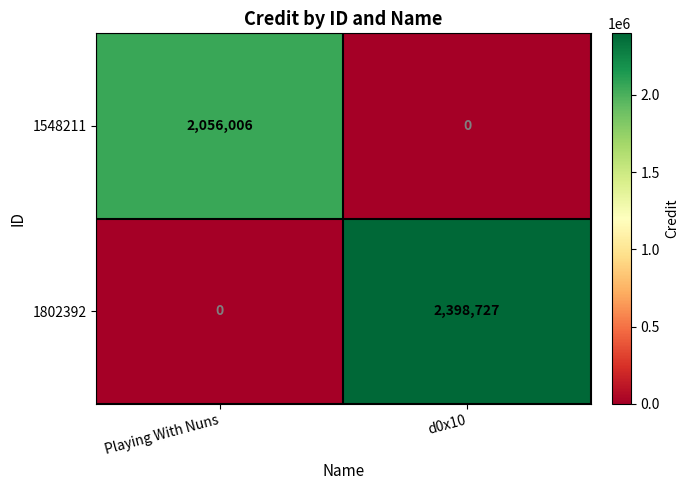

Where is 1802392 nearest to the value 1199363?

Playing With Nuns